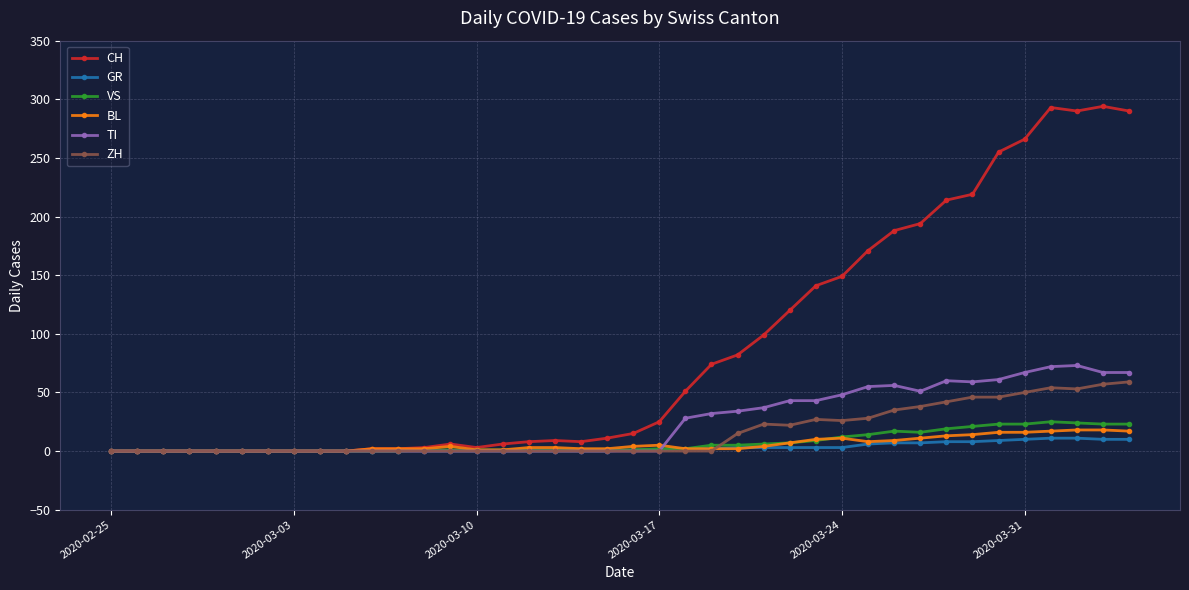

What is the highest value of the CH series?

294